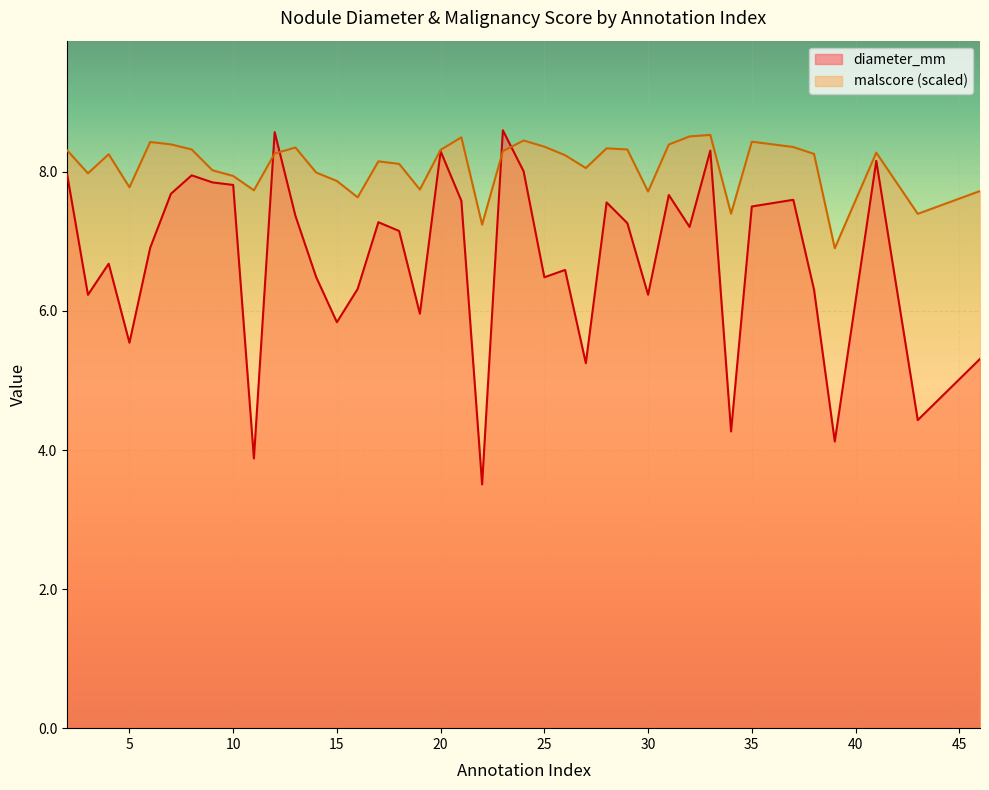

Which category has the lowest value in the diameter_mm series?

22